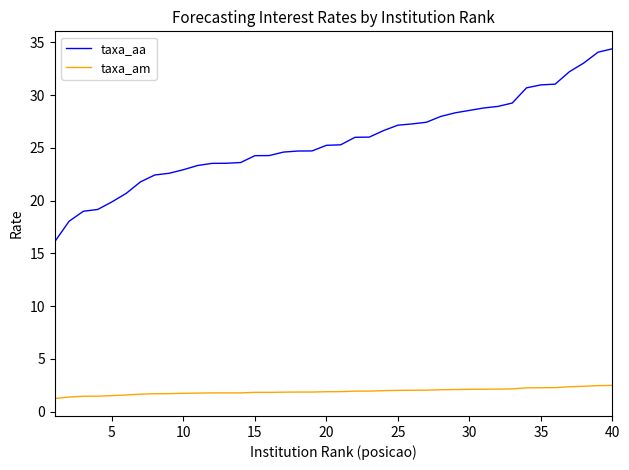

Rank the series by their maximum value, from highest to lowest.

taxa_aa, taxa_am